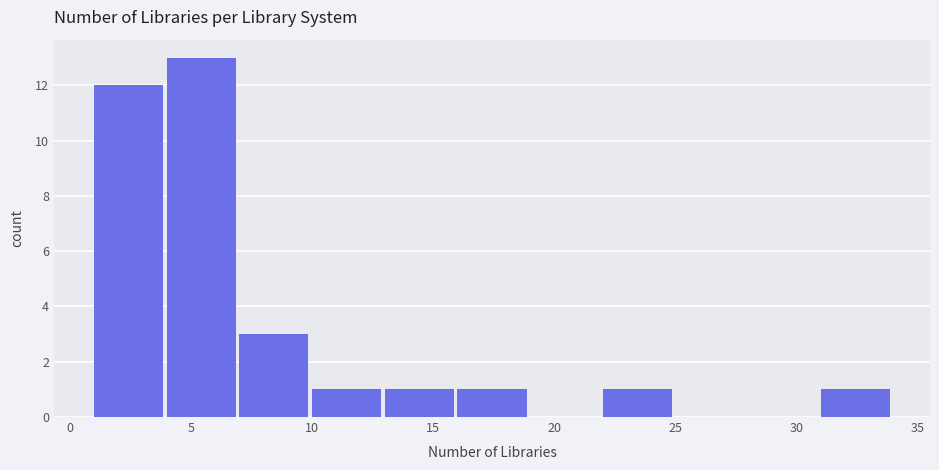

Which range on the x-axis has the tallest bar?

4 to 7